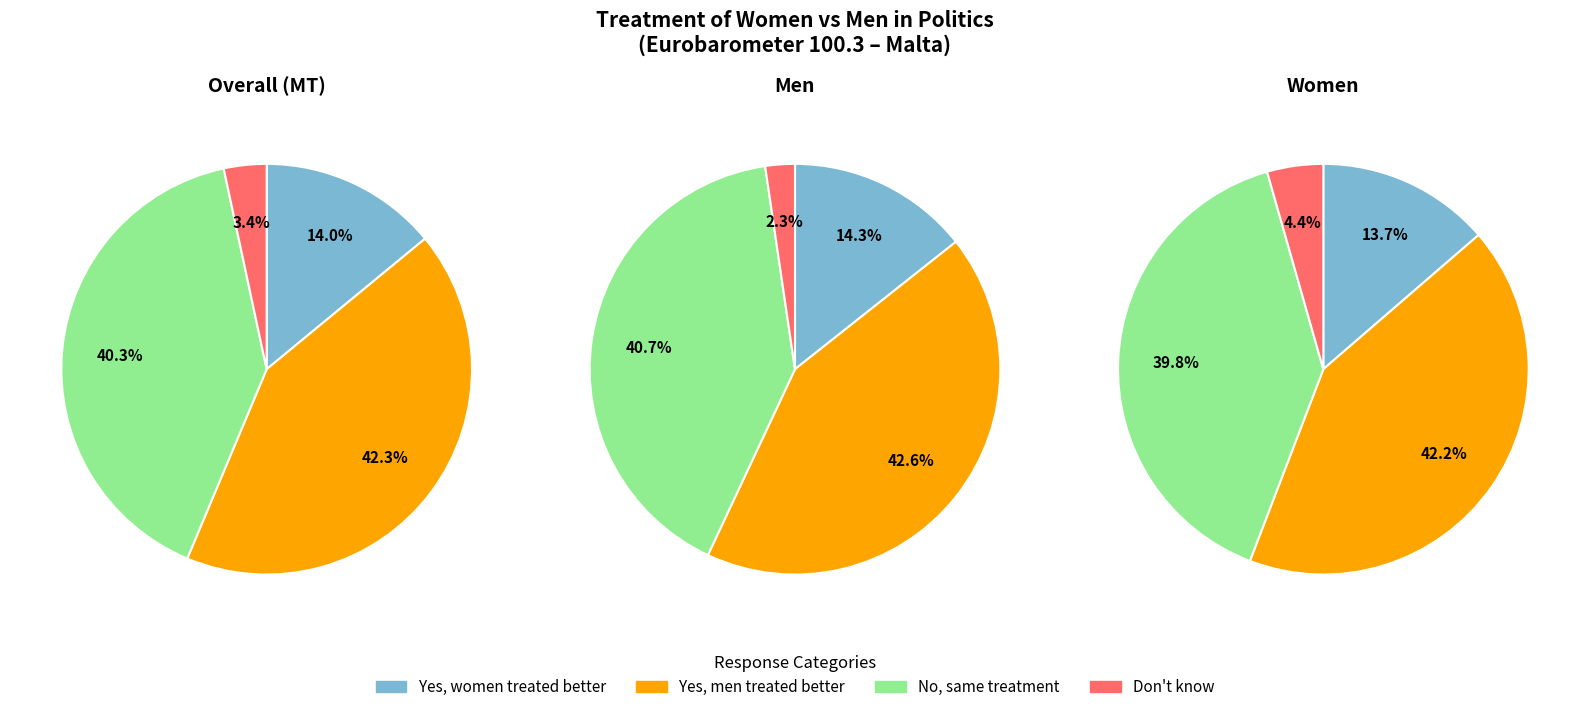

How much of the chart is everything except Yes, women are treated better?

86.0%